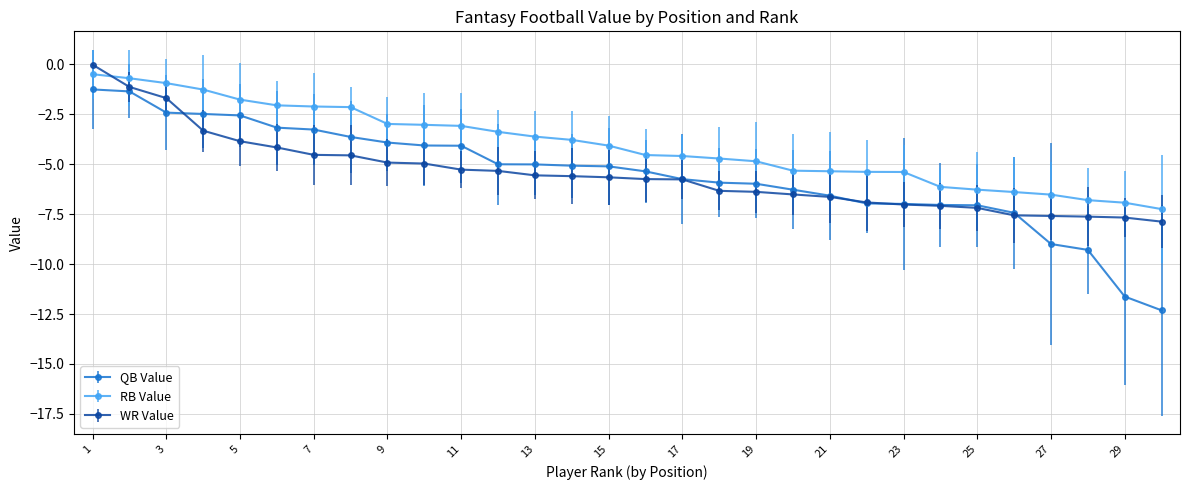

After their last crossing, which series has the higher values: WR Value or RB Value?

RB Value